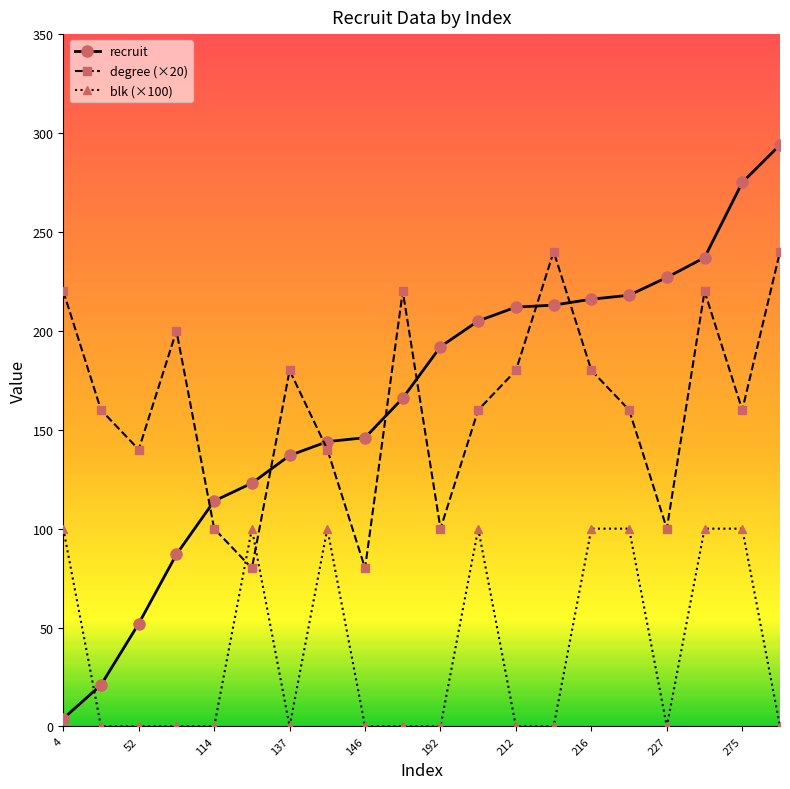

Which series has the largest range (max minus min)?

recruit